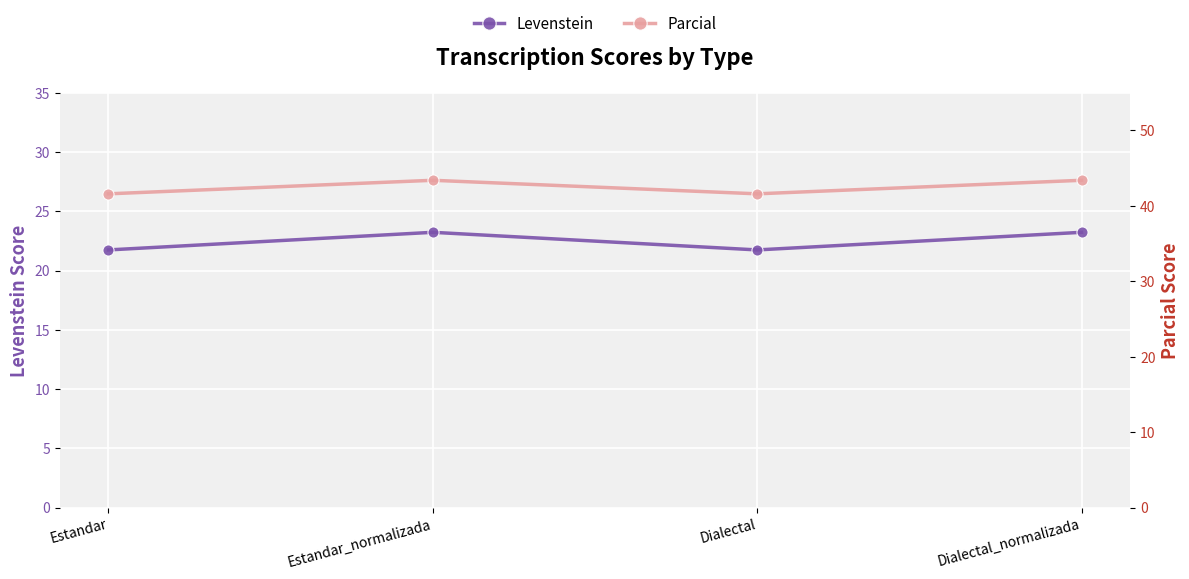

Rank the series by their maximum value, from highest to lowest.

Parcial, Levenstein